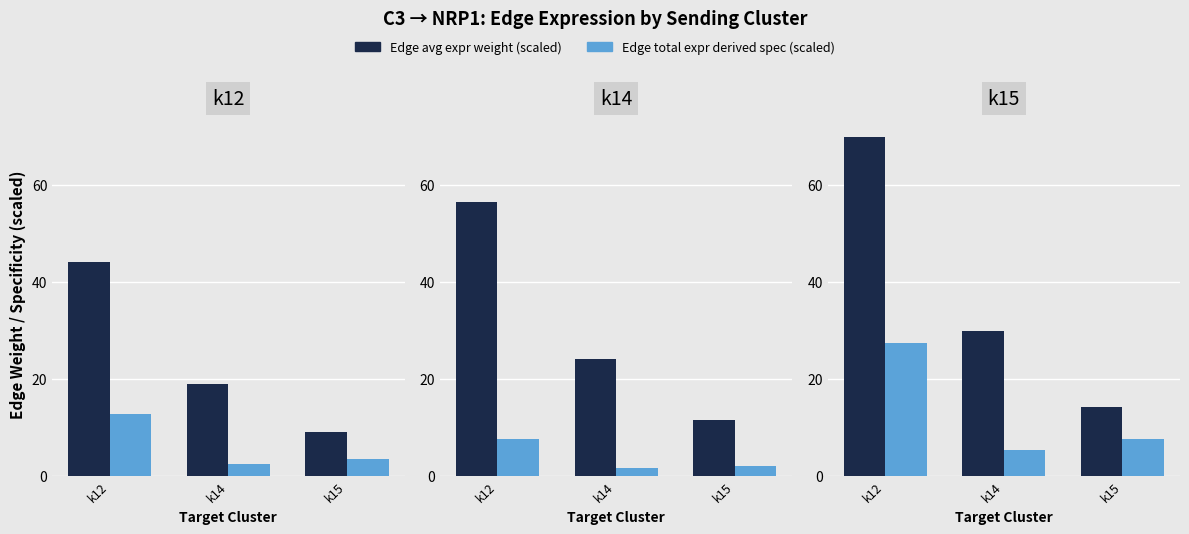

Is the value of Edge total expr derived spec (scaled) at k12 greater than the value of Edge avg expr weight (scaled) at k14?

No